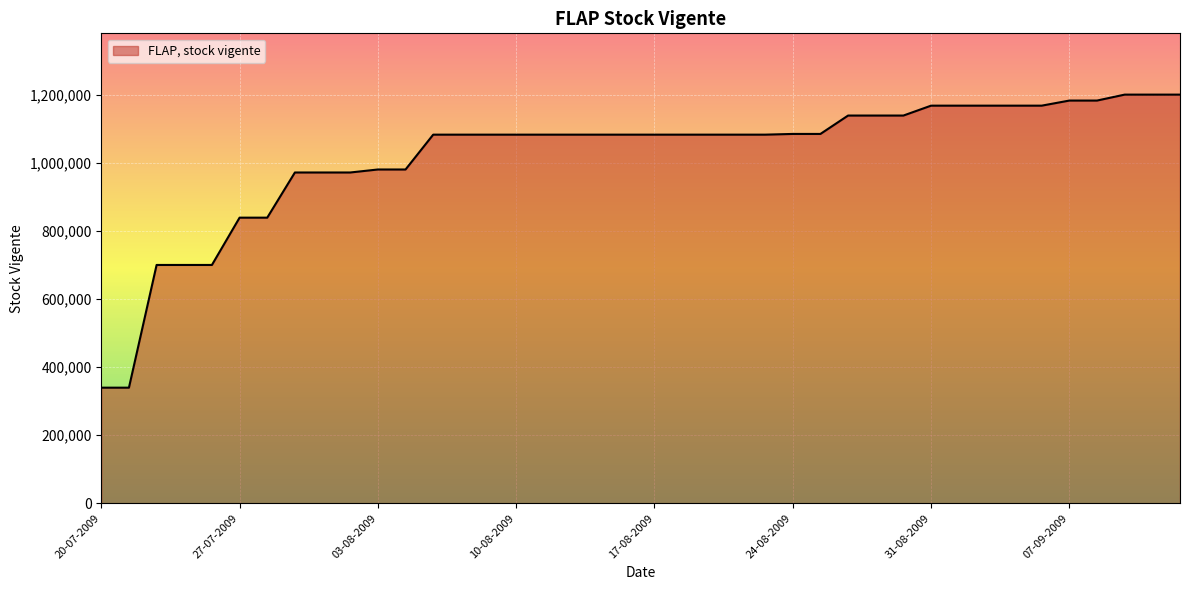

What is the smallest value displayed?

339635